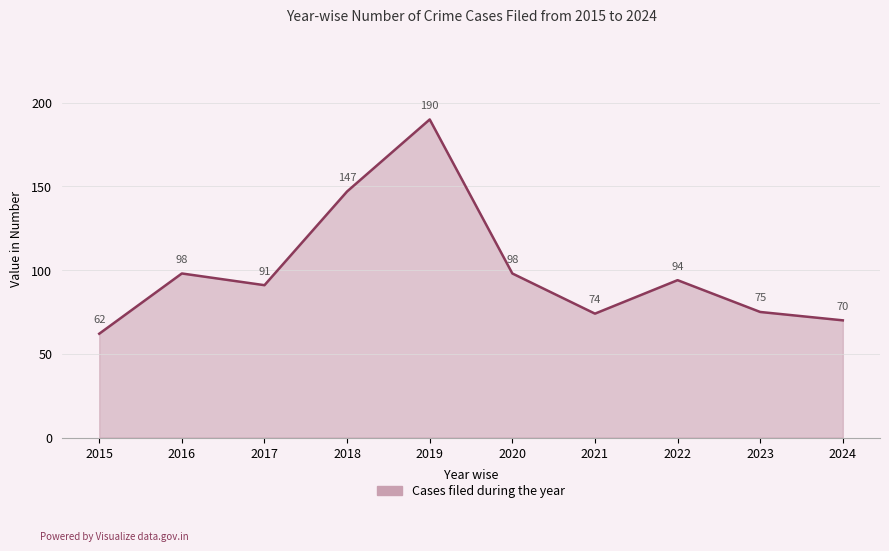

At which label is the value closest to 126?

2018